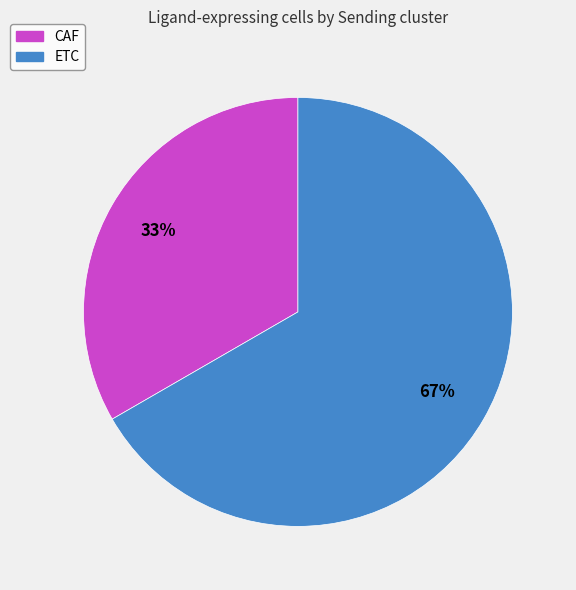

Approximately how many times larger is the value at ETC compared to CAF?

2.0